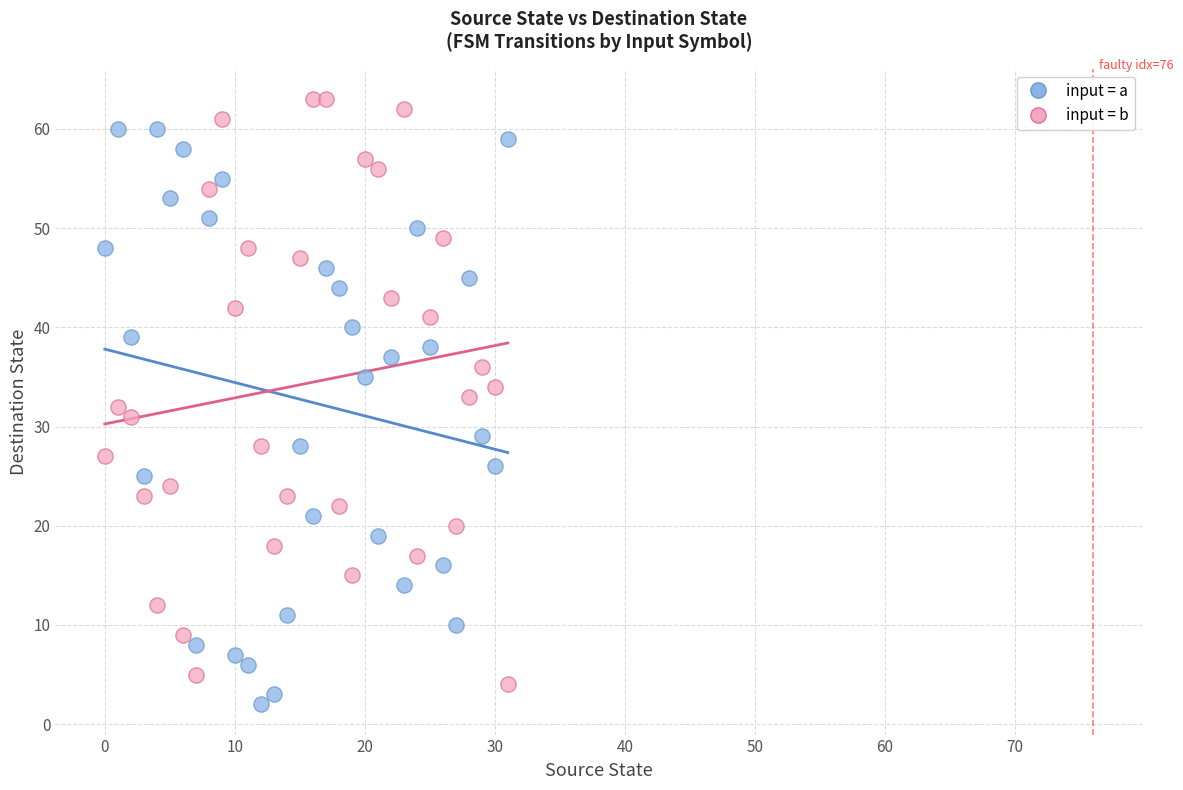

Which series contains the lowest Y value?

input = a